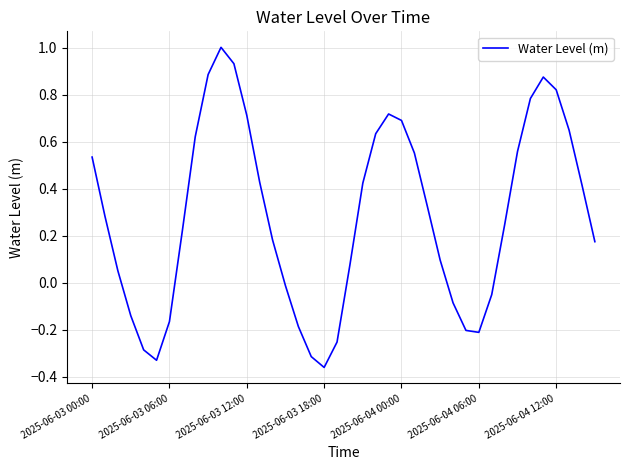

What is the difference between the maximum and minimum values?

1.4